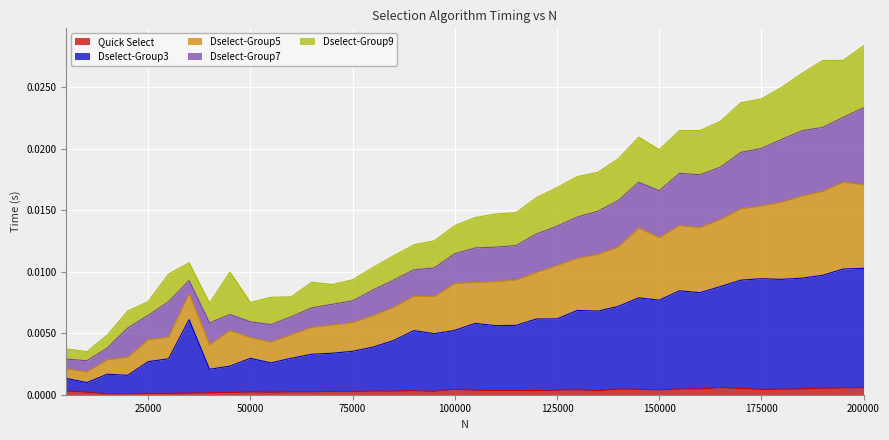

True or false: Dselect-Group5 and Quick Select intersect in this chart.

False